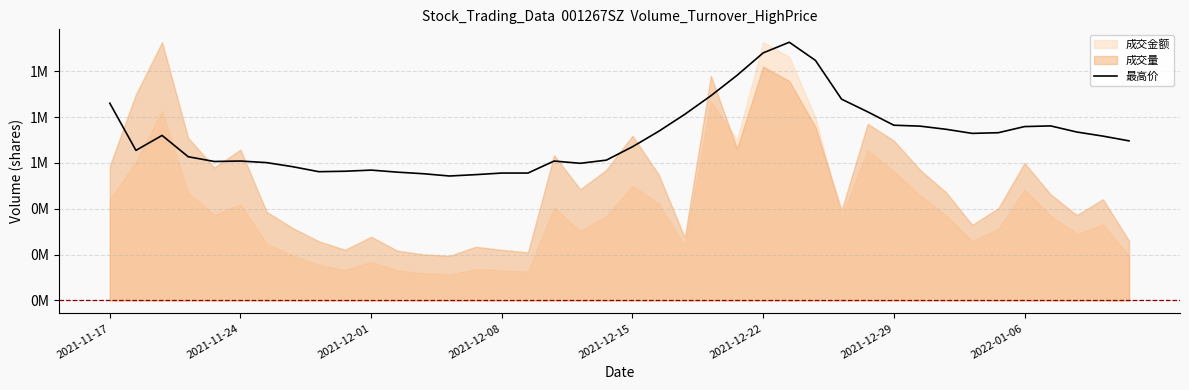

How many points are lower than both their immediate neighbors (excluding endpoints)?

6